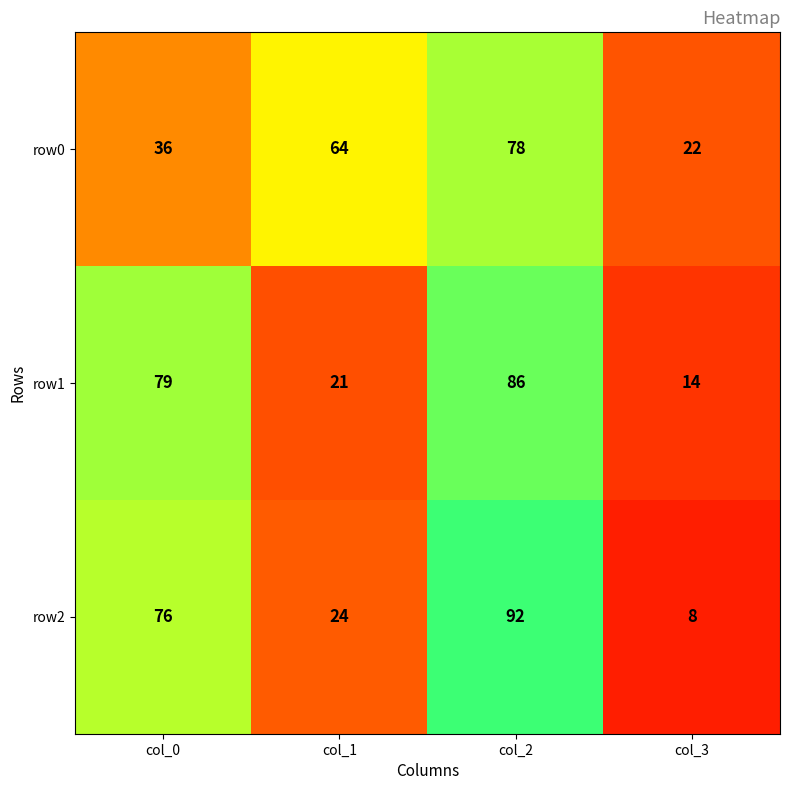

Read the row0 value at col_1, to the nearest 10.

60